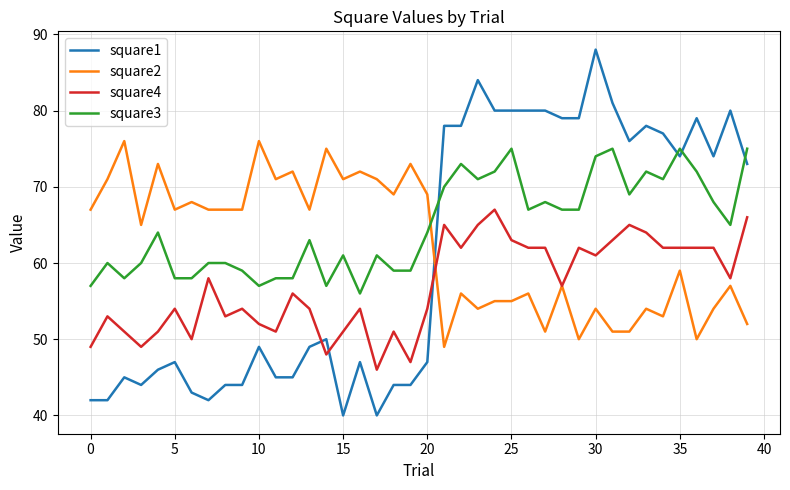

Which series has the largest total across all categories?

square3